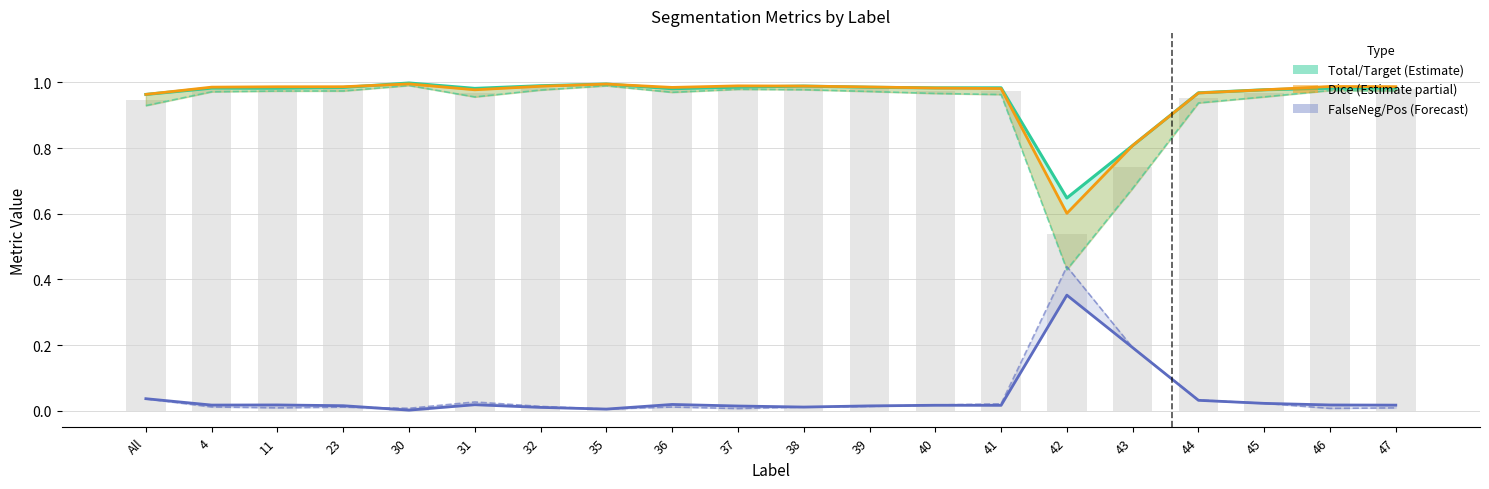

The value of Total/Target (Estimate) at 4 is 0.5. True or false?

False